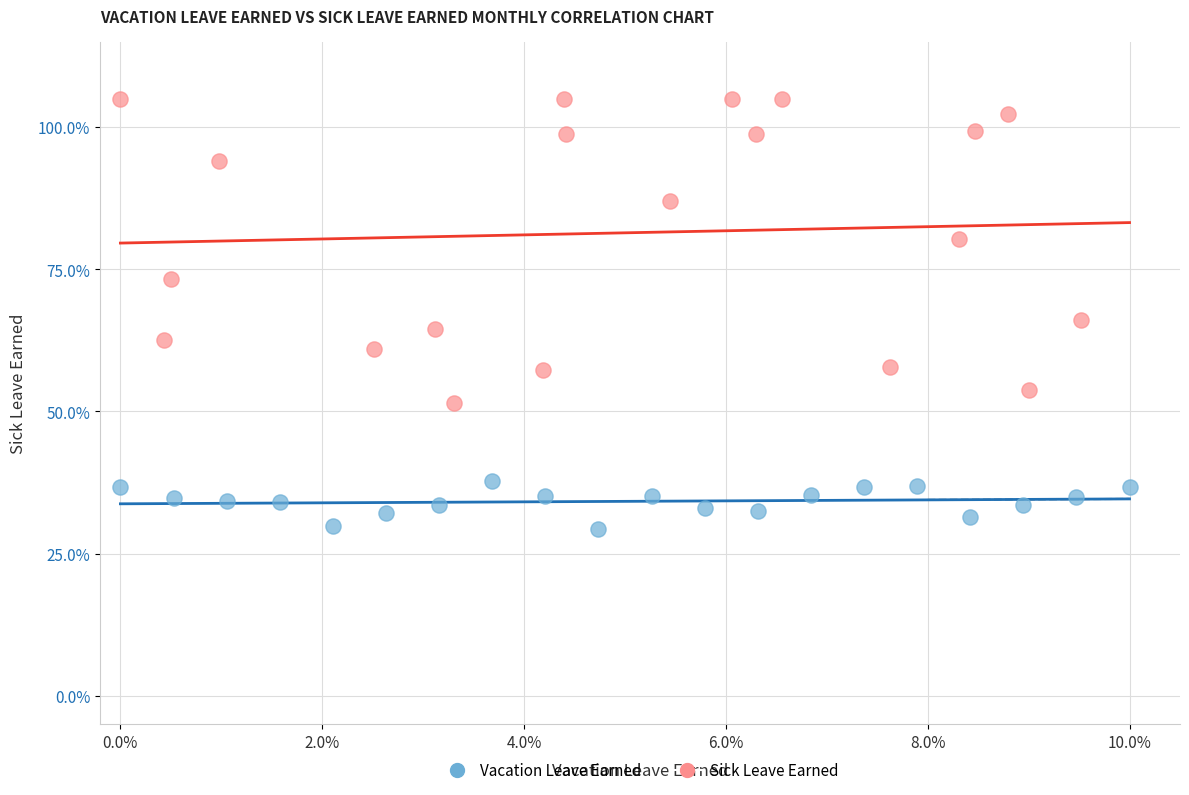

Which series reaches the minimum Y coordinate?

Vacation Leave Earned